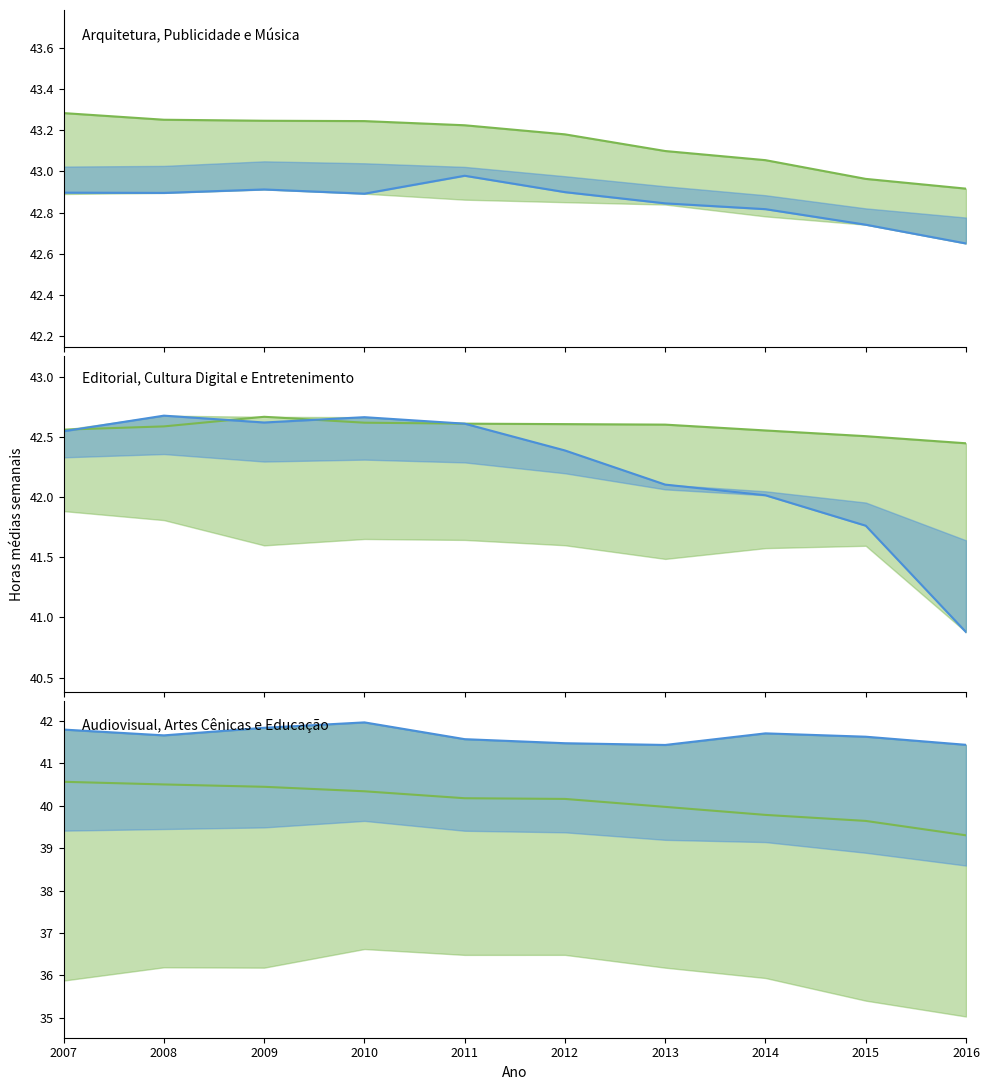

Where is Cultura Digital (line) nearest to the value 41?

2016